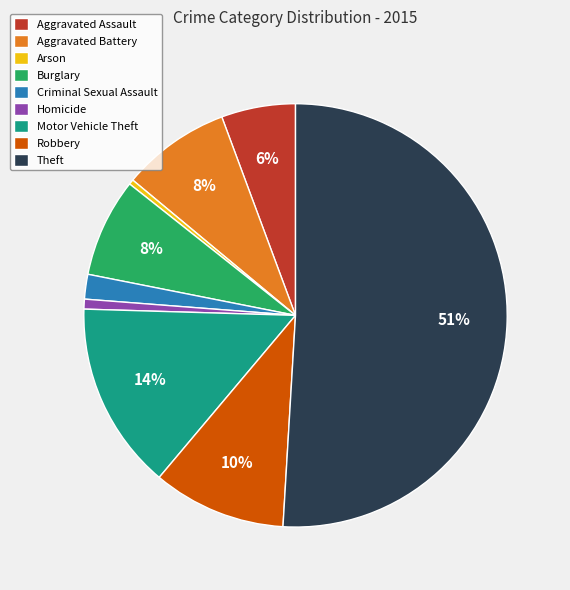

To the nearest percent, what is the difference between the Aggravated Assault and Burglary slice percentages?

2%